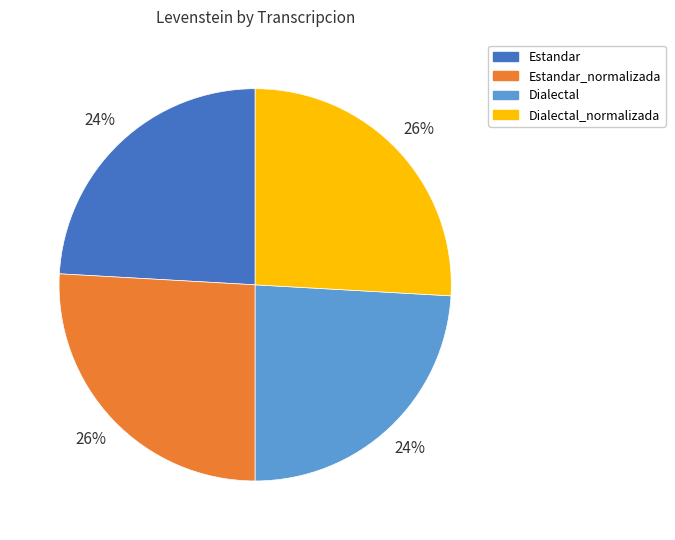

Is Estandar the majority of the pie?

No